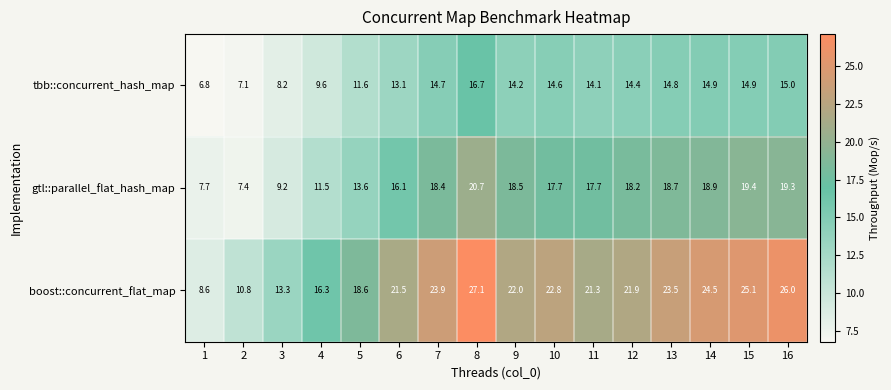

At which label does gtl::parallel_flat_hash_map first exceed 18?

7